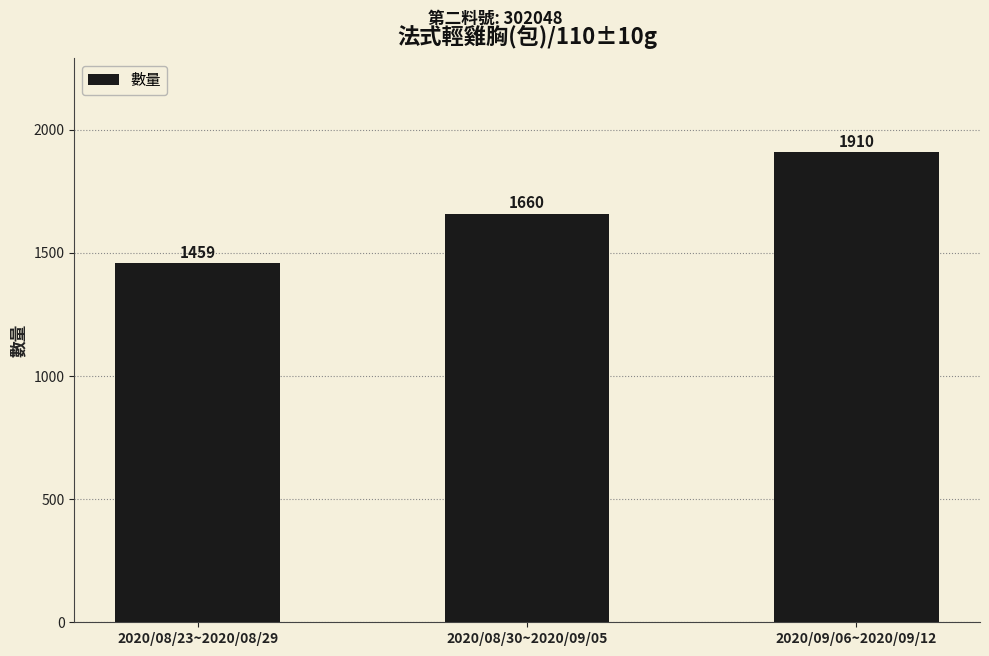

Which label corresponds to the largest value in the chart?

2020/09/06~2020/09/12